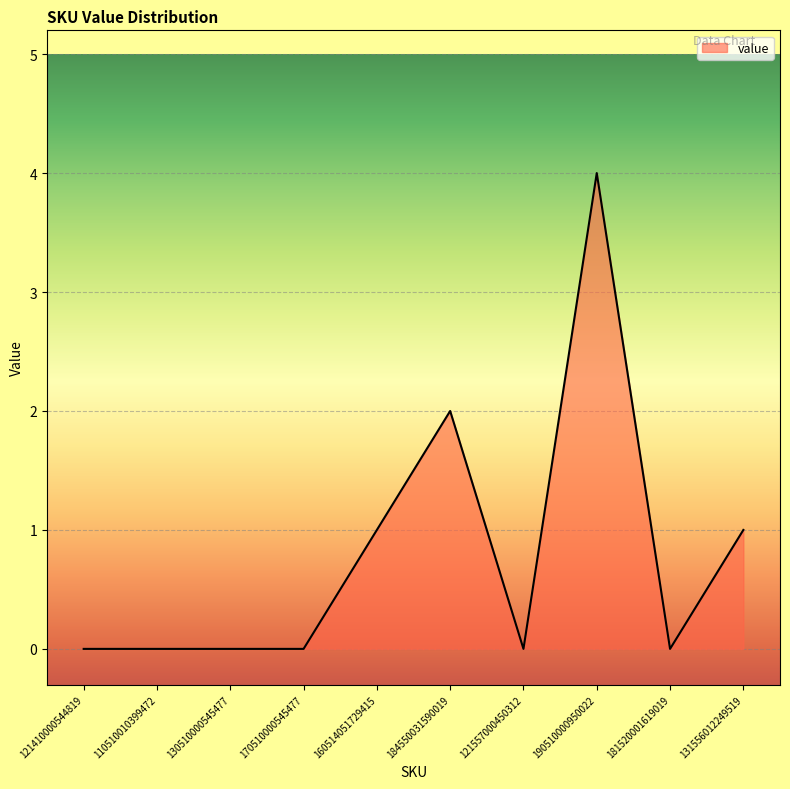

How many lines are shown in the chart?

1